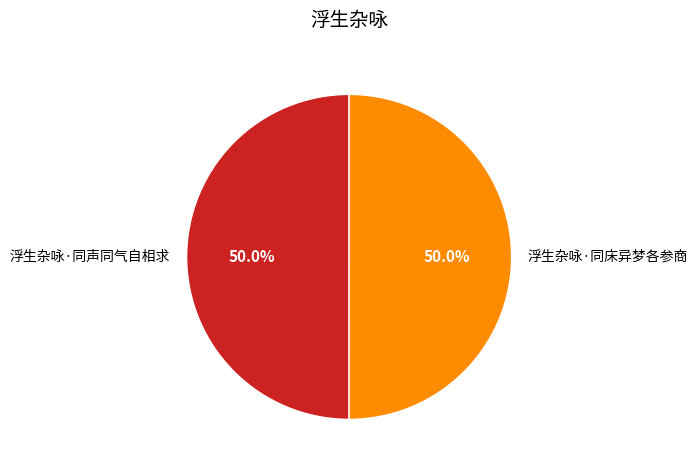

What percentage is NOT represented by 浮生杂咏·同床异梦各参商?

50.0%